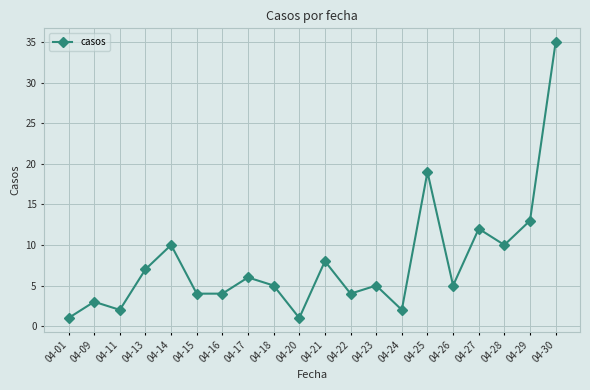

What is the ratio of the value at 04-28 to the value at 04-22?

2.5